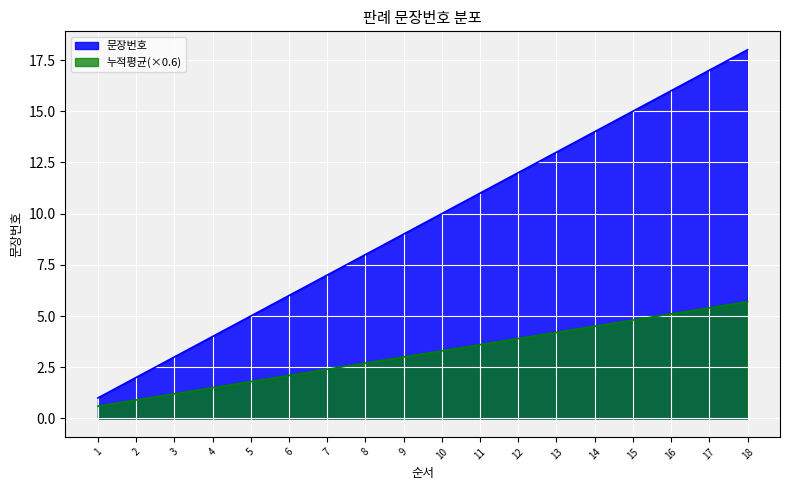

Reading left to right, extract all data points from this chart.

1	2	3	4	5	6	7	8	9	10	11	12	13	14	15	16	17	18